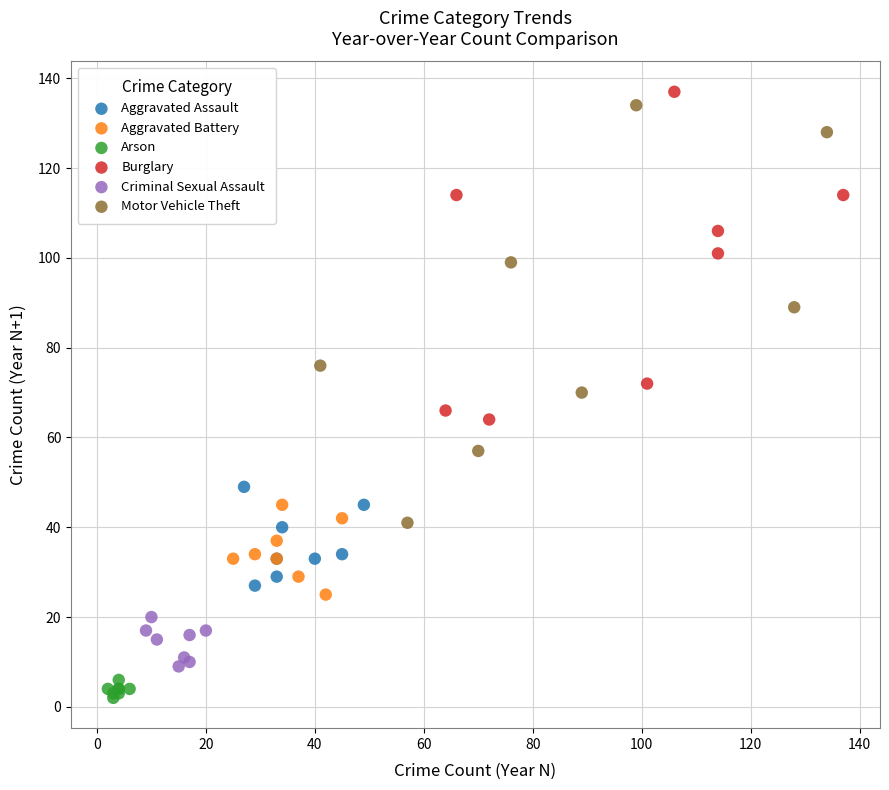

Which series has the largest Y range (max minus min)?

Motor Vehicle Theft